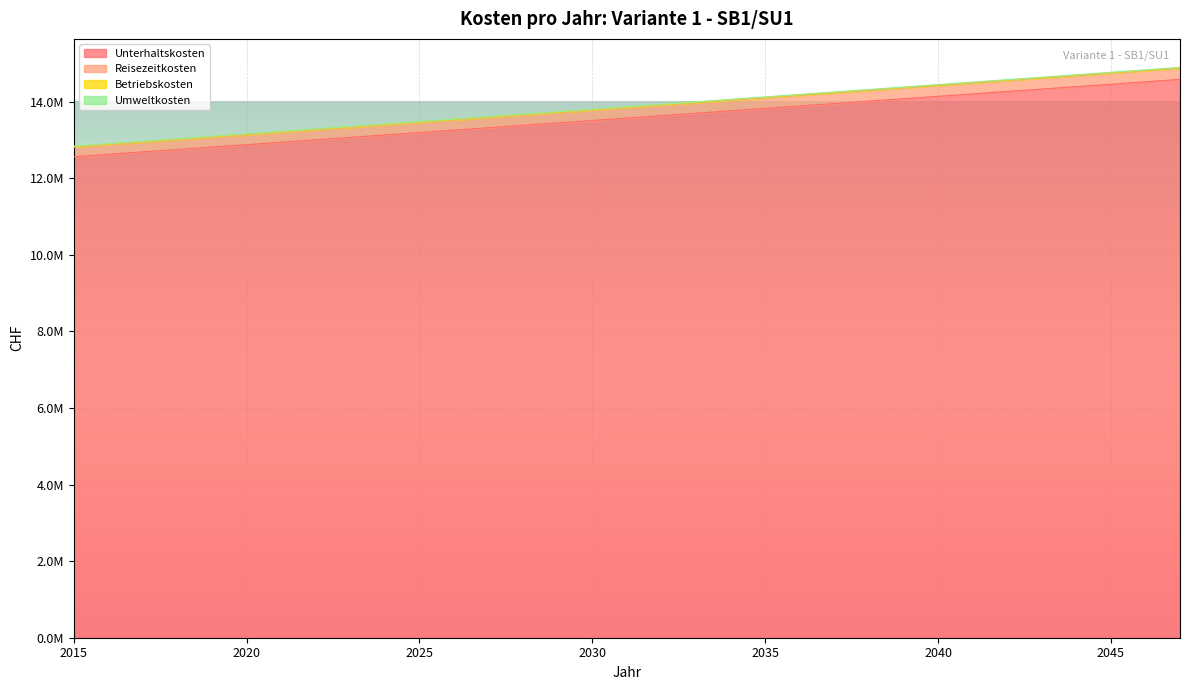

True or false: Reisezeitkosten has more than 0 points higher than both neighbors.

False